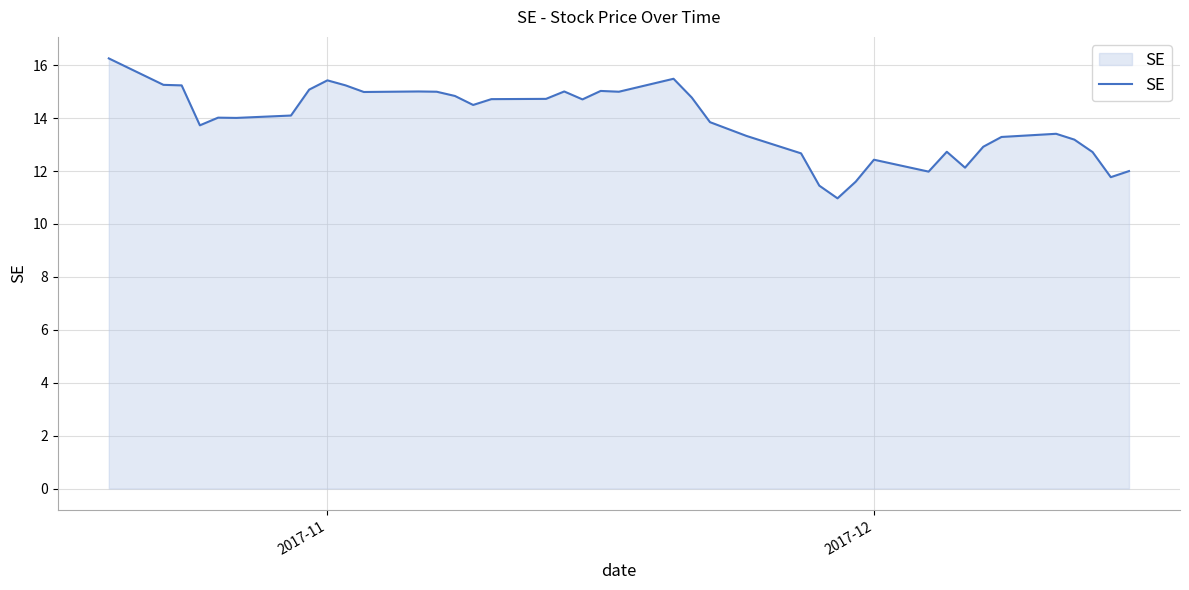

What is the minimum value shown in the chart?

11.0